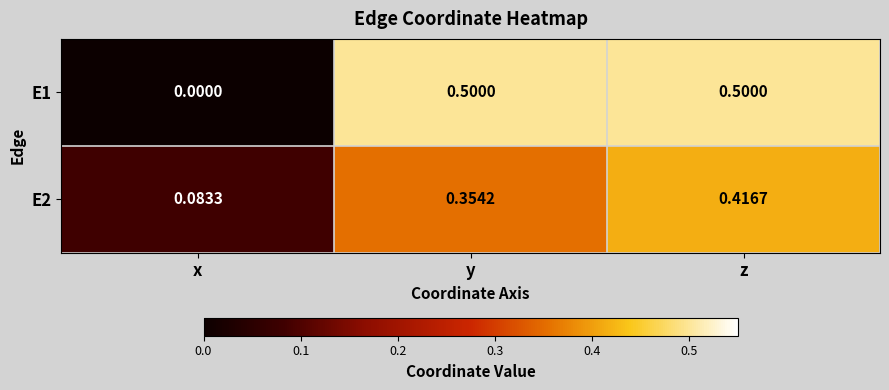

Which series changed the most between x and z?

E1